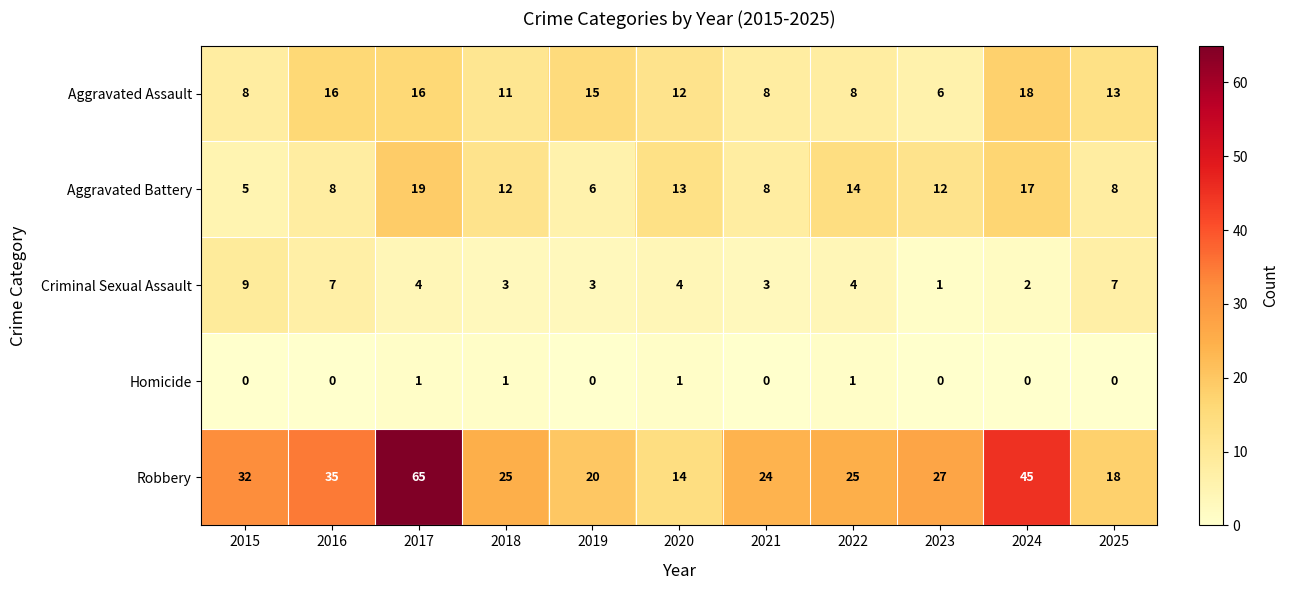

What is the sum of all Homicide values?

4